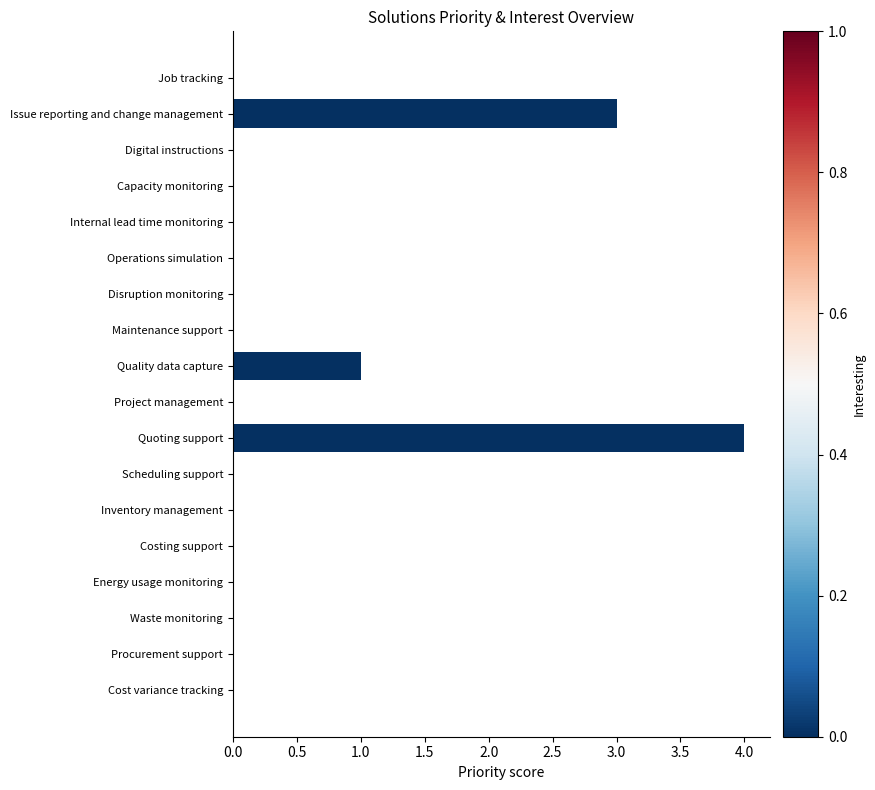

Which has a higher value, Digital instructions or Quality data capture?

Quality data capture